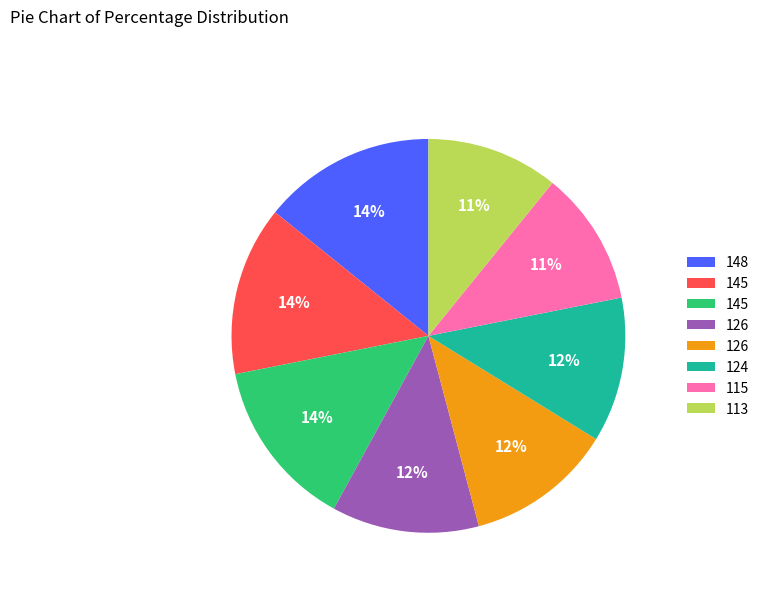

Is there a majority slice in this chart?

No